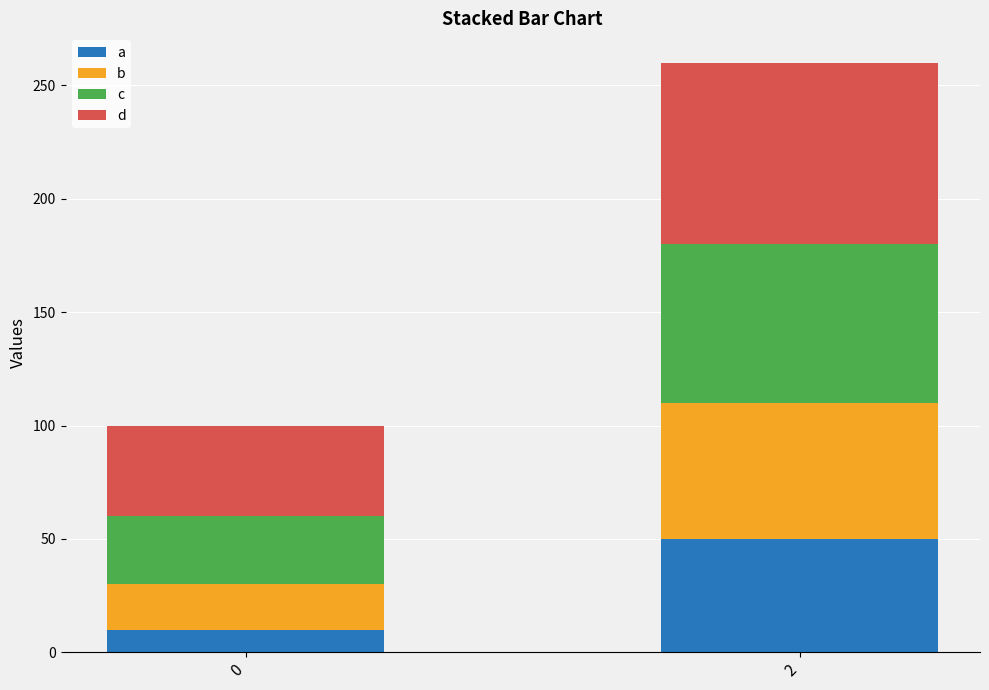

What is the total value across all series at 0?

100